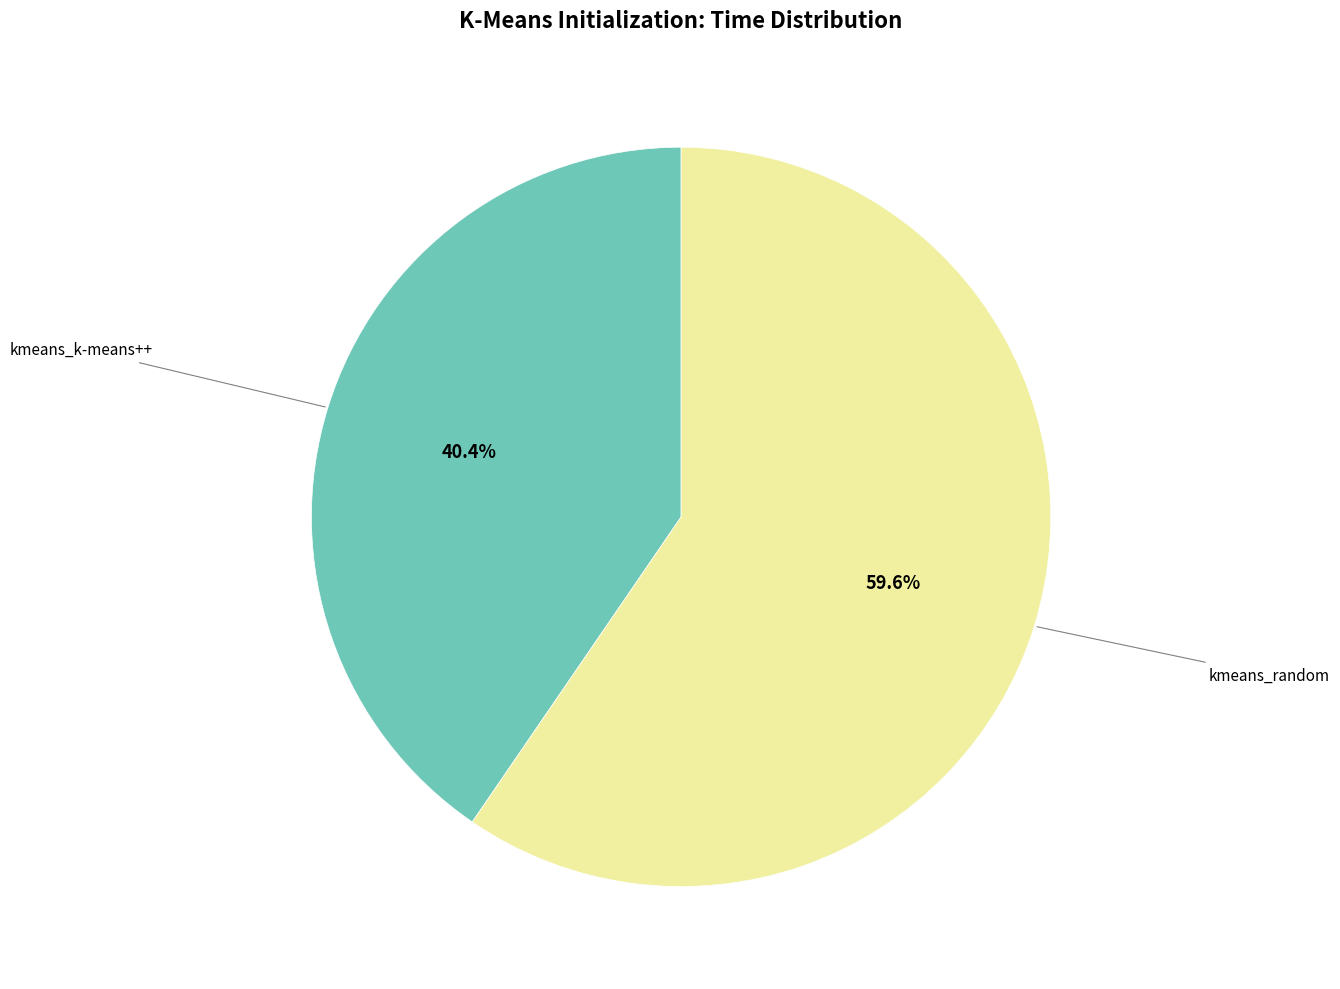

Is there any slice that represents more than half of the pie?

Yes